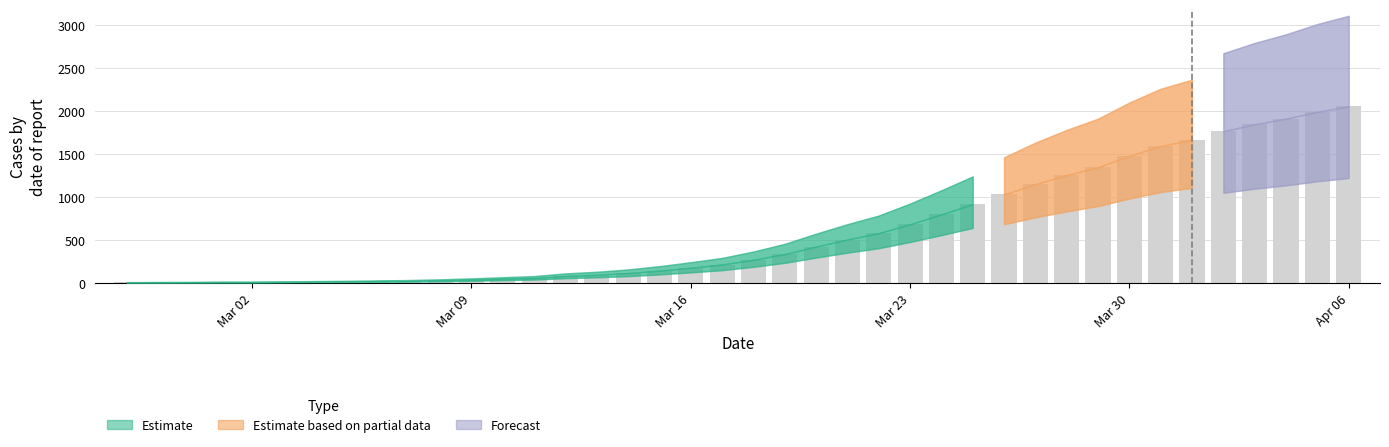

How many data points does each series have?

40